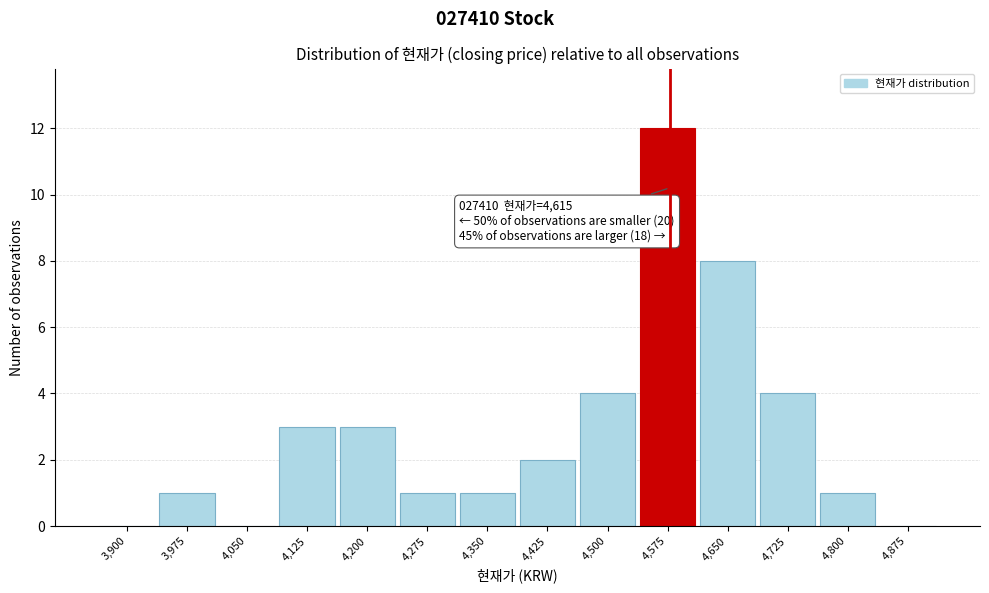

Reading left to right, what are all the values shown in this chart?

3,900=0	3,975=1	4,050=0	4,125=3	4,200=3	4,275=1	4,350=1	4,425=2	4,500=4	4,575=12	4,650=8	4,725=4	4,800=1	4,875=0